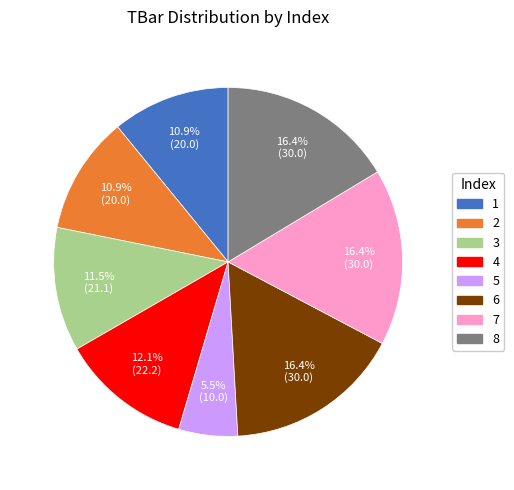

Combined, do 1 and 7 account for over 50%?

No